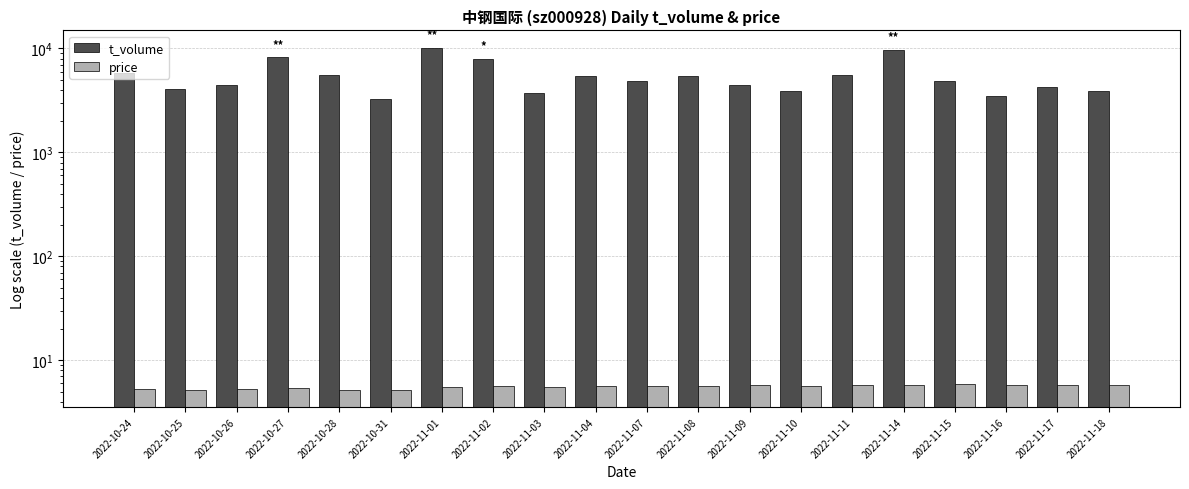

What is the total value across all series at 2022-11-04?

5415.7